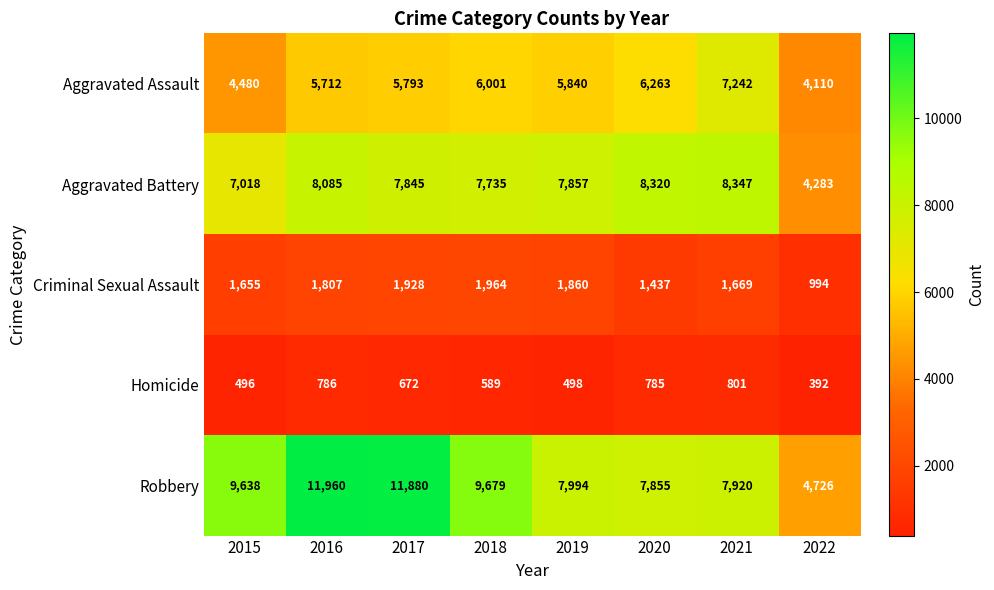

Which series changed the most between 2020 and 2022?

Aggravated Battery